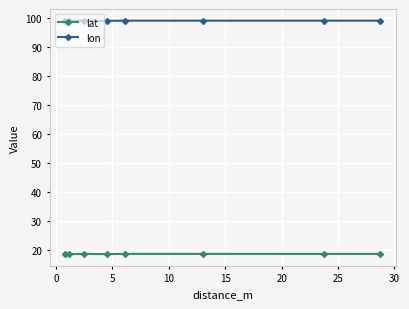

What is the minimum value for lat?

18.7